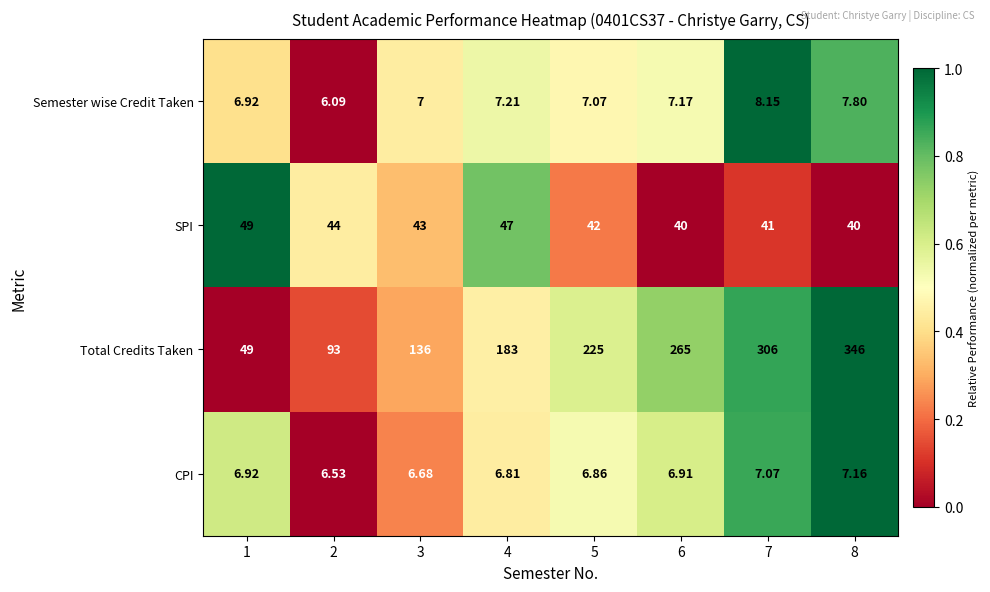

Between 3 and 7, which series saw the biggest shift?

Total Credits Taken